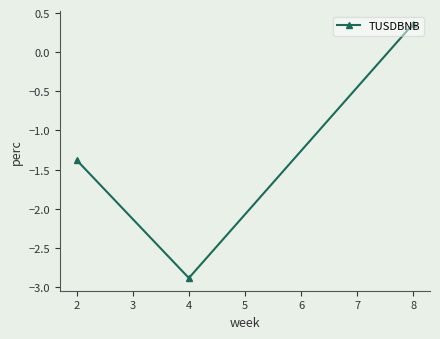

At which category does the chart reach its peak across all series?

8